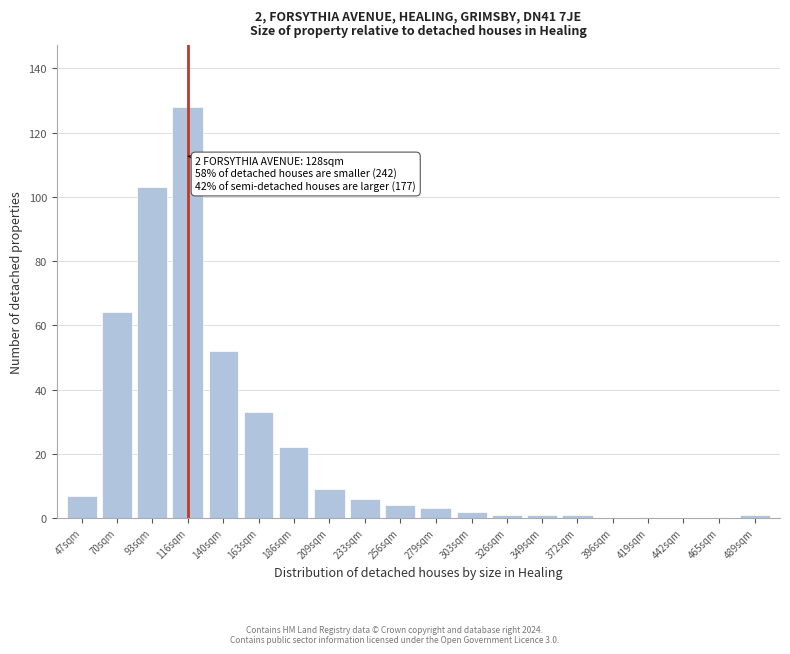

Reading left to right, what are all the values shown in this chart?

47sqm=7	70sqm=64	93sqm=103	116sqm=128	140sqm=52	163sqm=33	186sqm=22	209sqm=9	233sqm=6	256sqm=4	279sqm=3	303sqm=2	326sqm=1	349sqm=1	372sqm=1	396sqm=0	419sqm=0	442sqm=0	465sqm=0	489sqm=1